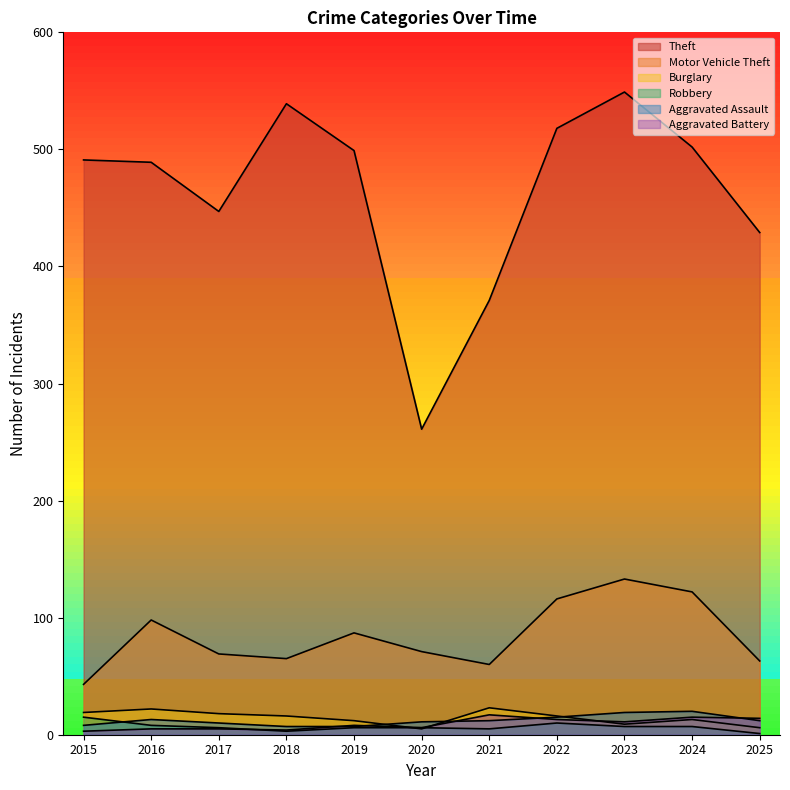

Rank the series by their maximum value, from lowest to highest.

Robbery, Aggravated Battery, Aggravated Assault, Burglary, Motor Vehicle Theft, Theft